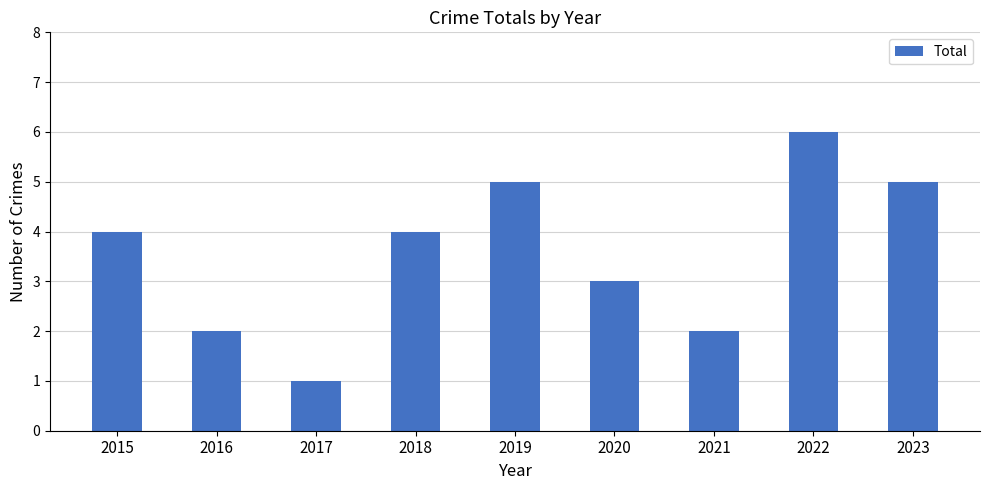

What is the difference between the maximum and minimum values?

5